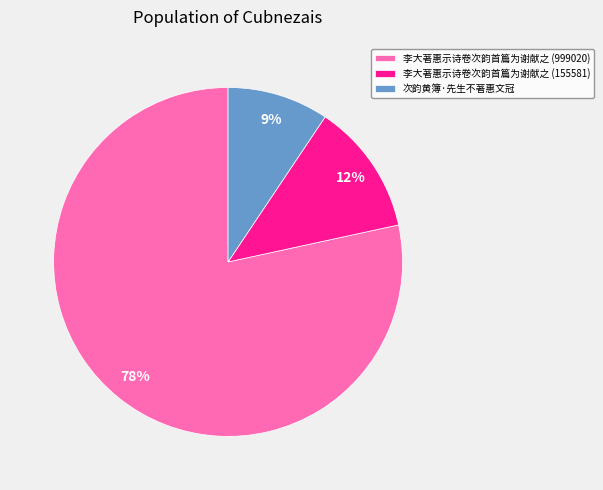

Is the sum of 次韵黄簿·先生不著惠文冠 and 李大著惠示诗卷次韵首篇为谢献之 (155581) greater than half?

No